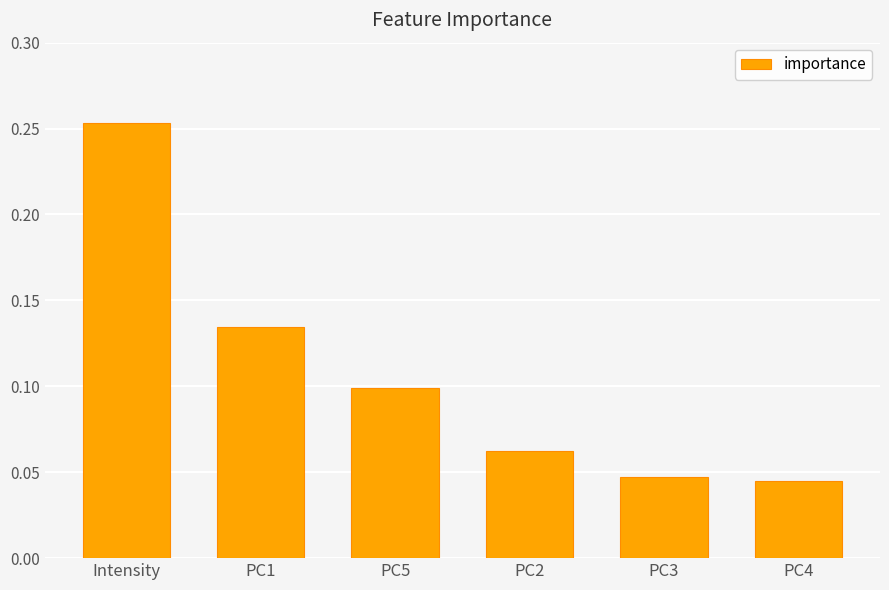

True or false: the data shows 0.4 at Intensity.

False